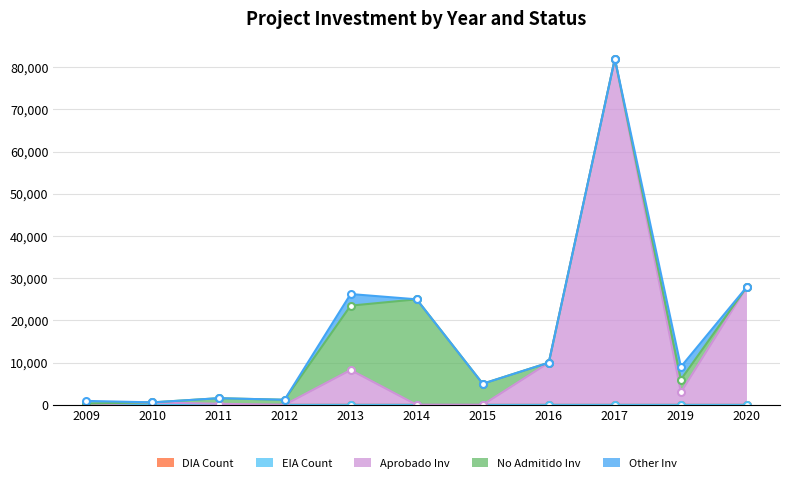

Reading left to right, what are all the values shown in this chart?

DIA Count: 2009=8	2010=9	2011=3	2012=4	2013=8	2014=6	2015=1	2016=1	2017=1	2019=2	2020=2
EIA Count: 2009=0	2010=0	2011=0	2012=0	2013=0	2014=0	2015=0	2016=0	2017=1	2019=0	2020=0
Aprobado Inv: 2009=0	2010=577	2011=250	2012=0	2013=8250	2014=0	2015=0	2016=10000	2017=82000	2019=3000	2020=28000
No Admitido Inv: 2009=300	2010=0	2011=1319	2012=1200	2013=15250	2014=25000	2015=5000	2016=0	2017=0	2019=3000	2020=0
Other Inv: 2009=627	2010=0	2011=0	2012=0	2013=2750	2014=0	2015=0	2016=0	2017=0	2019=3020	2020=0